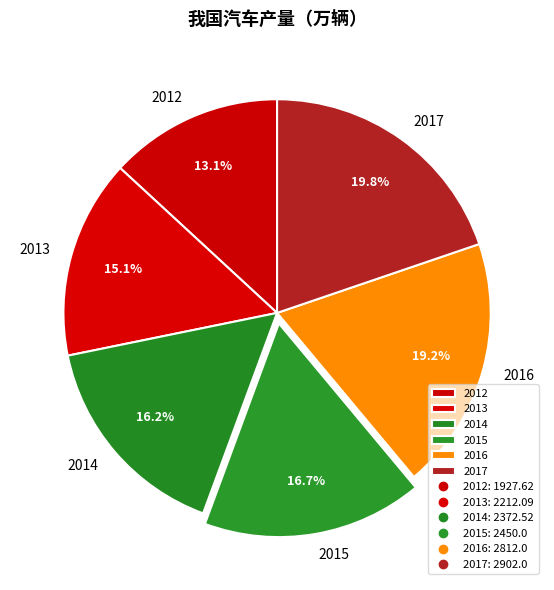

How many segments does this pie chart have?

6